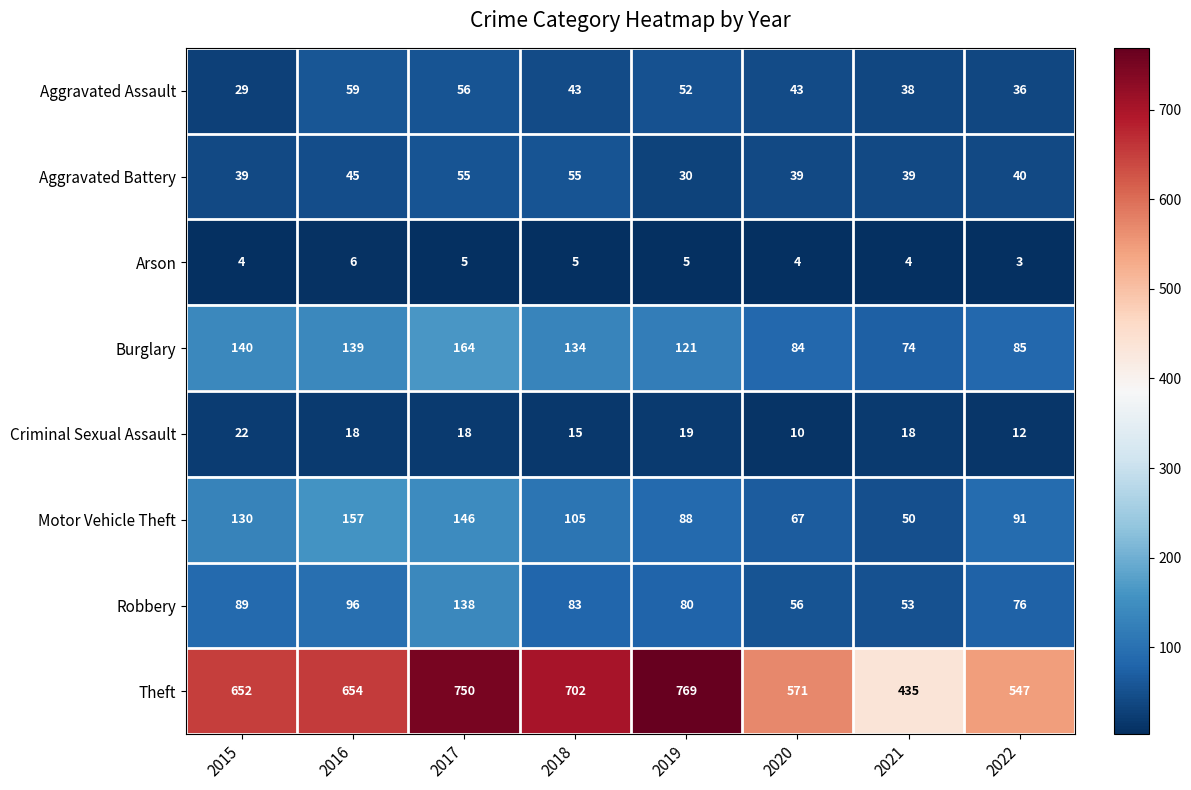

How many data points in Criminal Sexual Assault are less than 18?

3